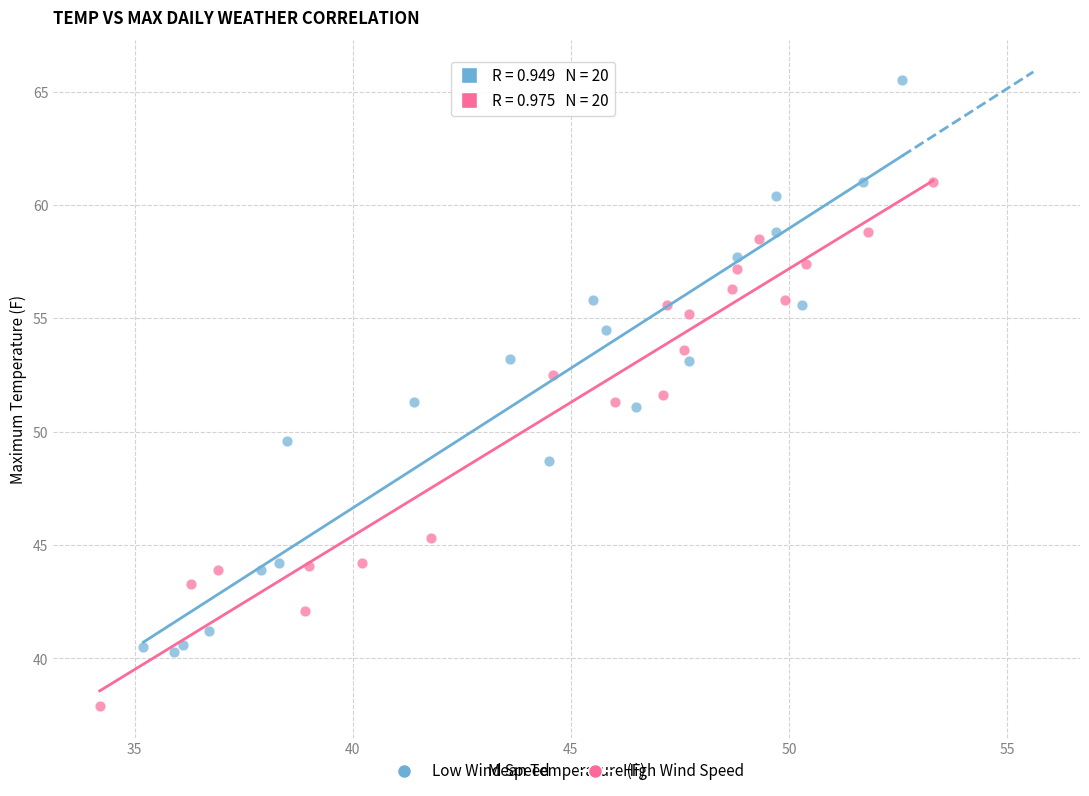

Which series reaches the maximum Y coordinate?

Low Wind Speed